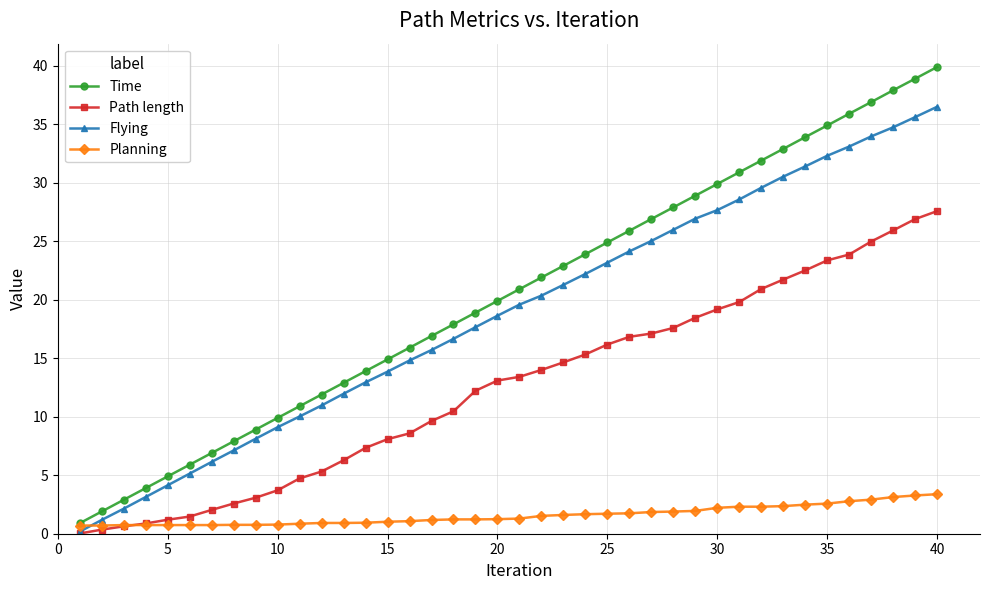

What is the maximum value shown in the chart?

39.9